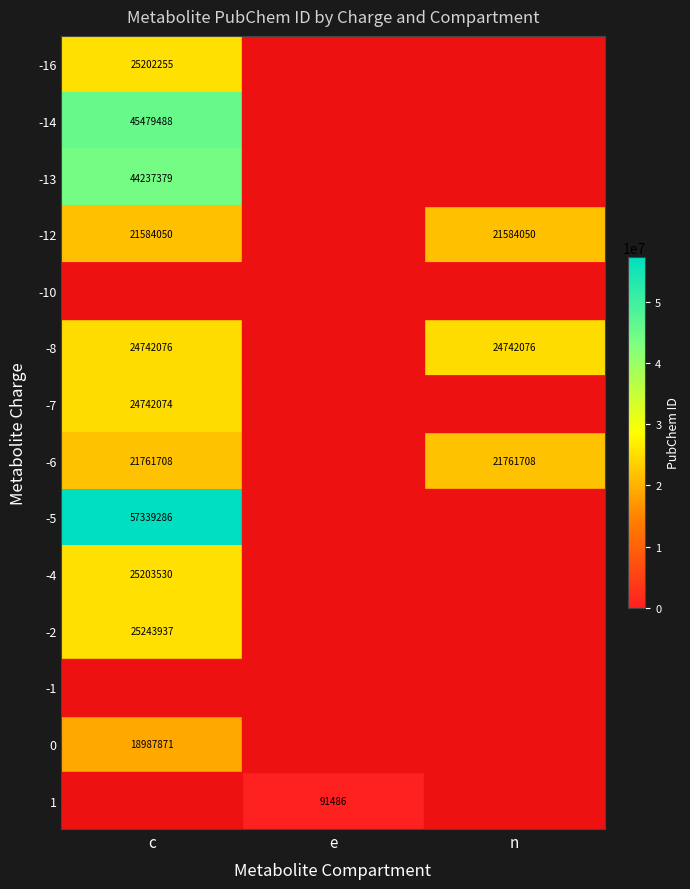

Is it true that -4 equals 25203530 at c?

True